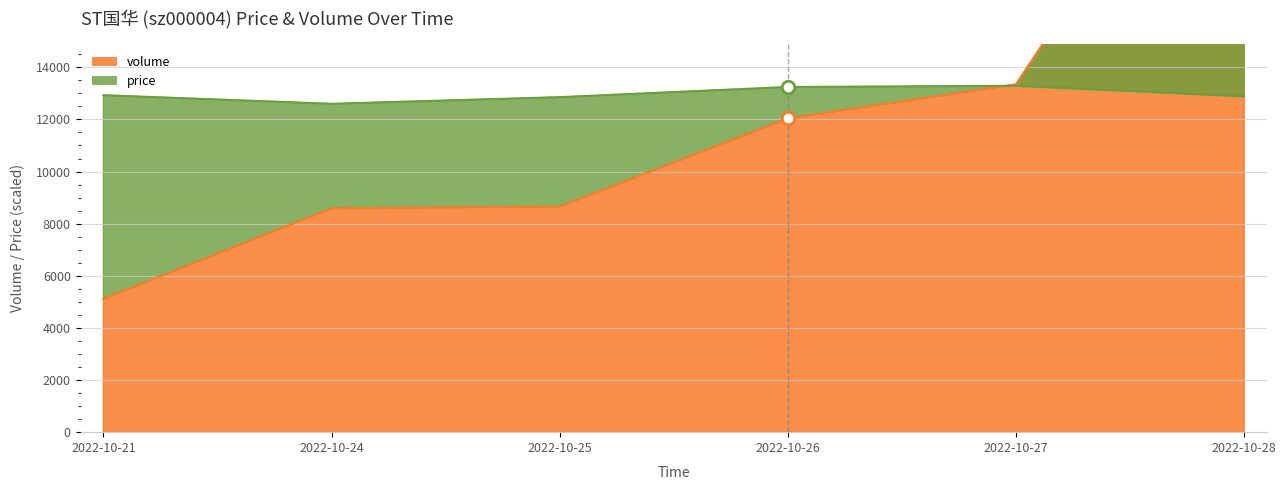

Is the value of price at 2022-10-25 greater than the value of volume at 2022-10-27?

No